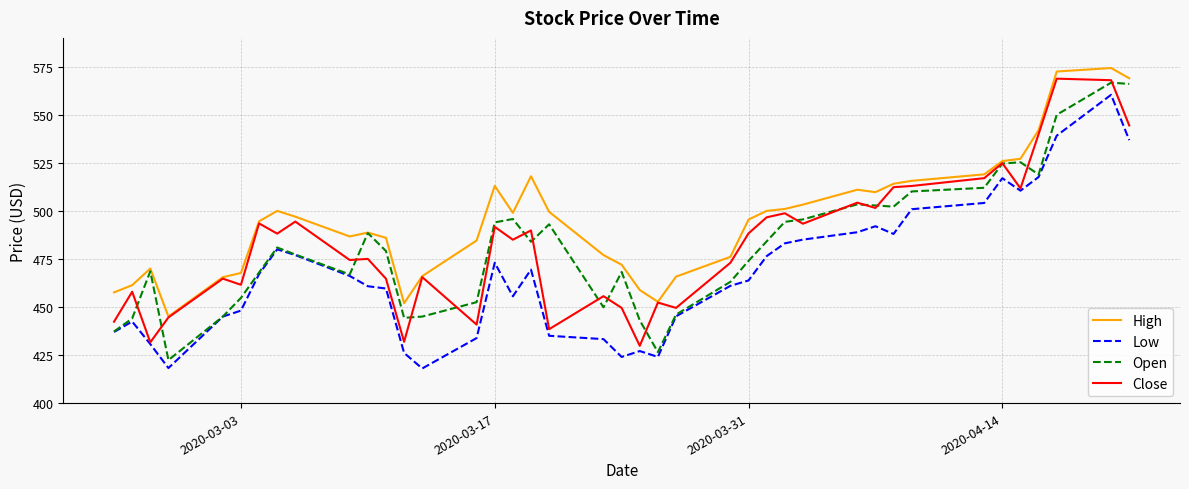

List the series in order of their peak value, highest first.

High, Close, Open, Low